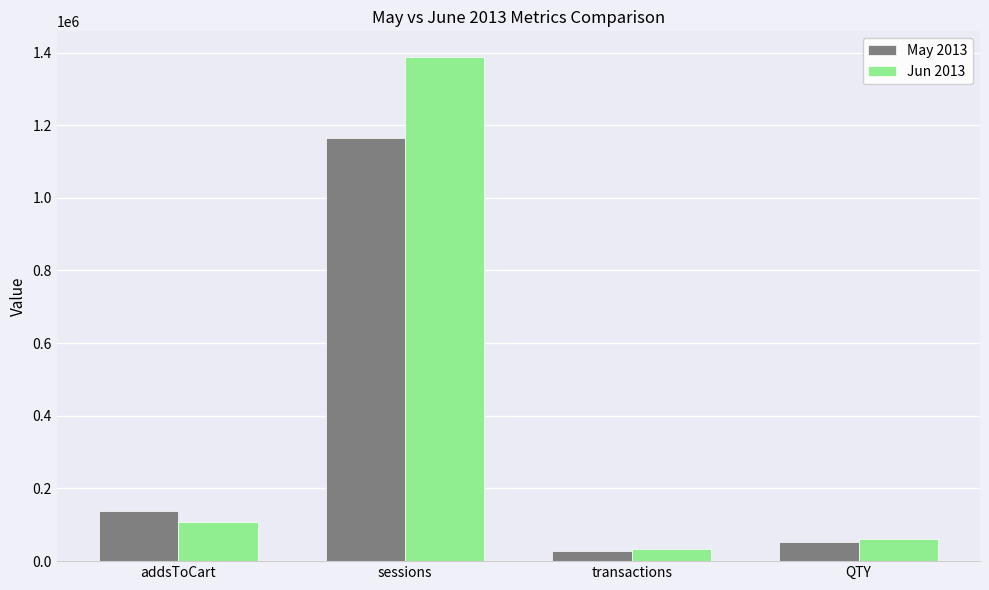

Reading left to right, what are all the values shown in this chart?

May 2013: addsToCart=136720	sessions=1164639	transactions=28389	QTY=51629
Jun 2013: addsToCart=107970	sessions=1388834	transactions=34538	QTY=61891